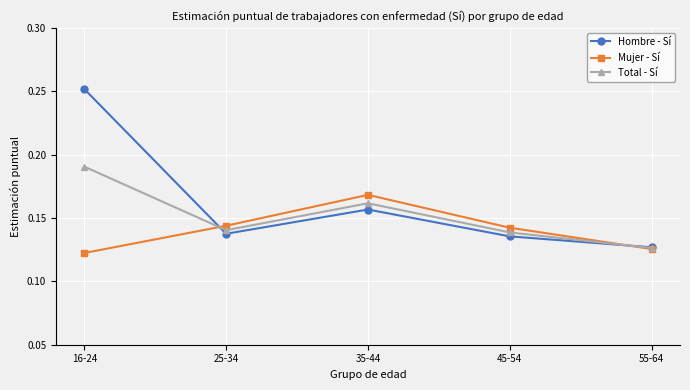

Where is Mujer - Sí nearest to the value 0?

16-24